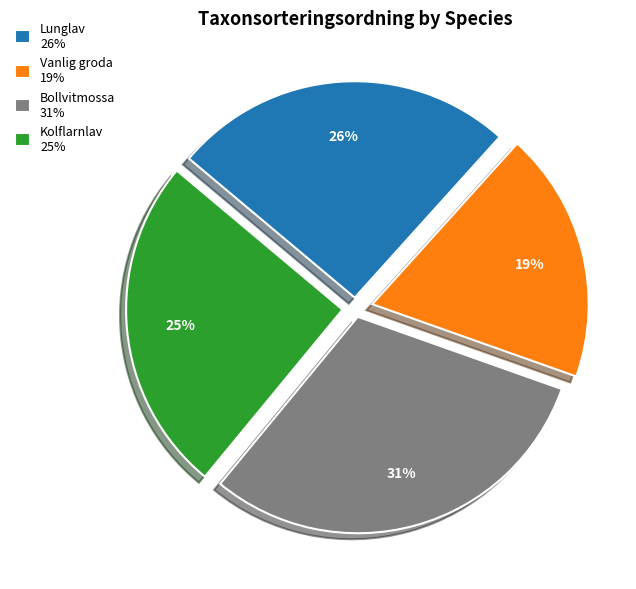

Do Bollvitmossa 31% and Kolflarnlav 25% together represent more than half of the pie?

Yes